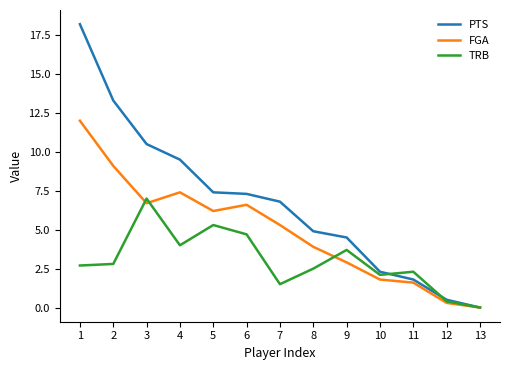

The value of TRB at 2 is 4.9. True or false?

False